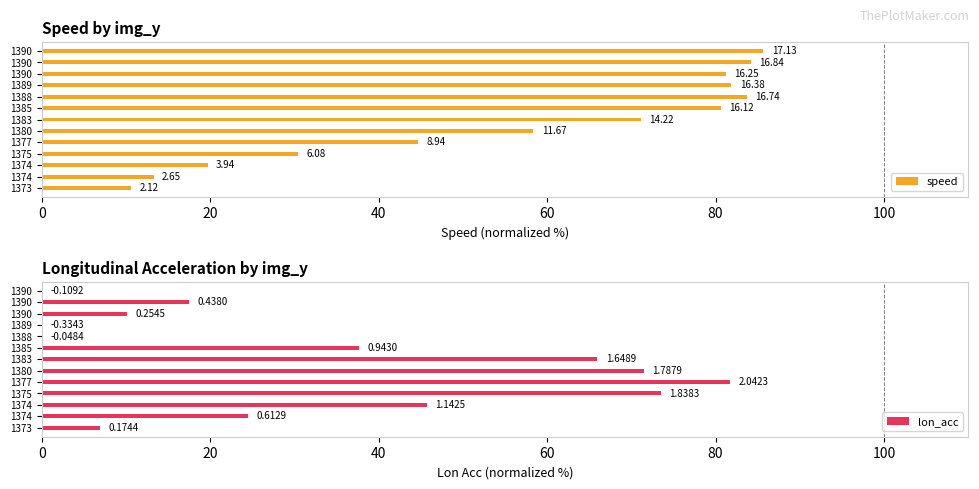

What is the difference between the maximum and second lowest values in the speed series?

72.4